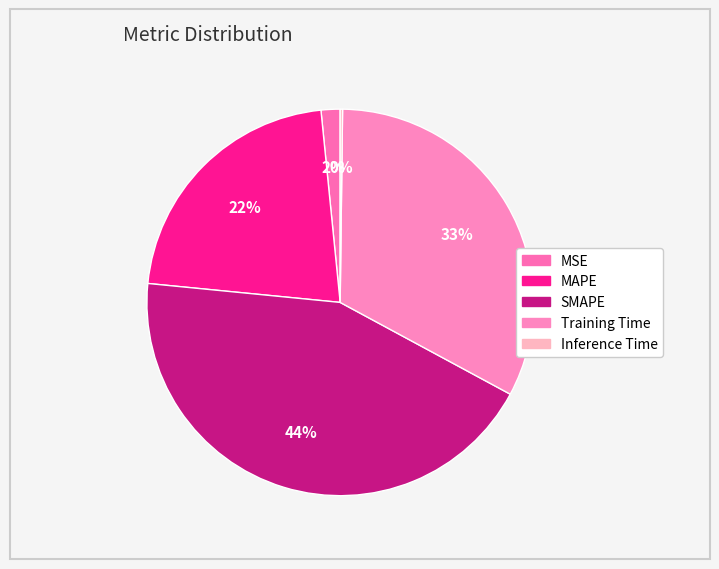

To the nearest percent, what is the difference between the largest and smallest slice percentages?

43%